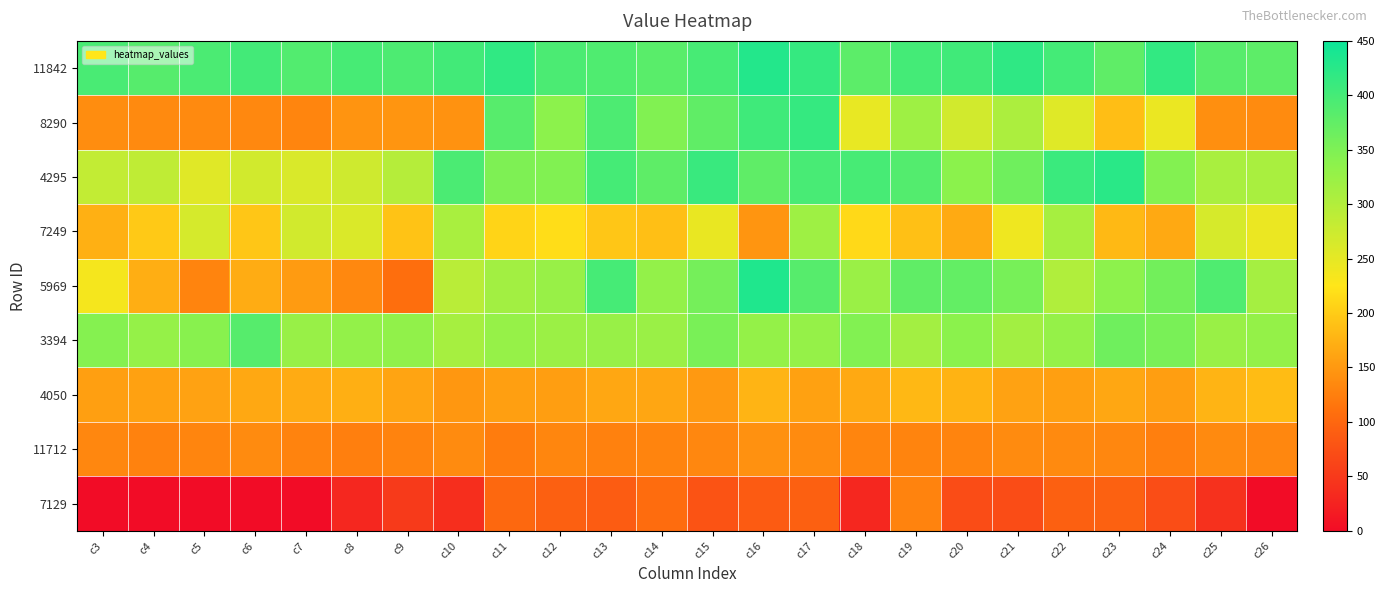

Which has a higher value, c8 or c10?

c10